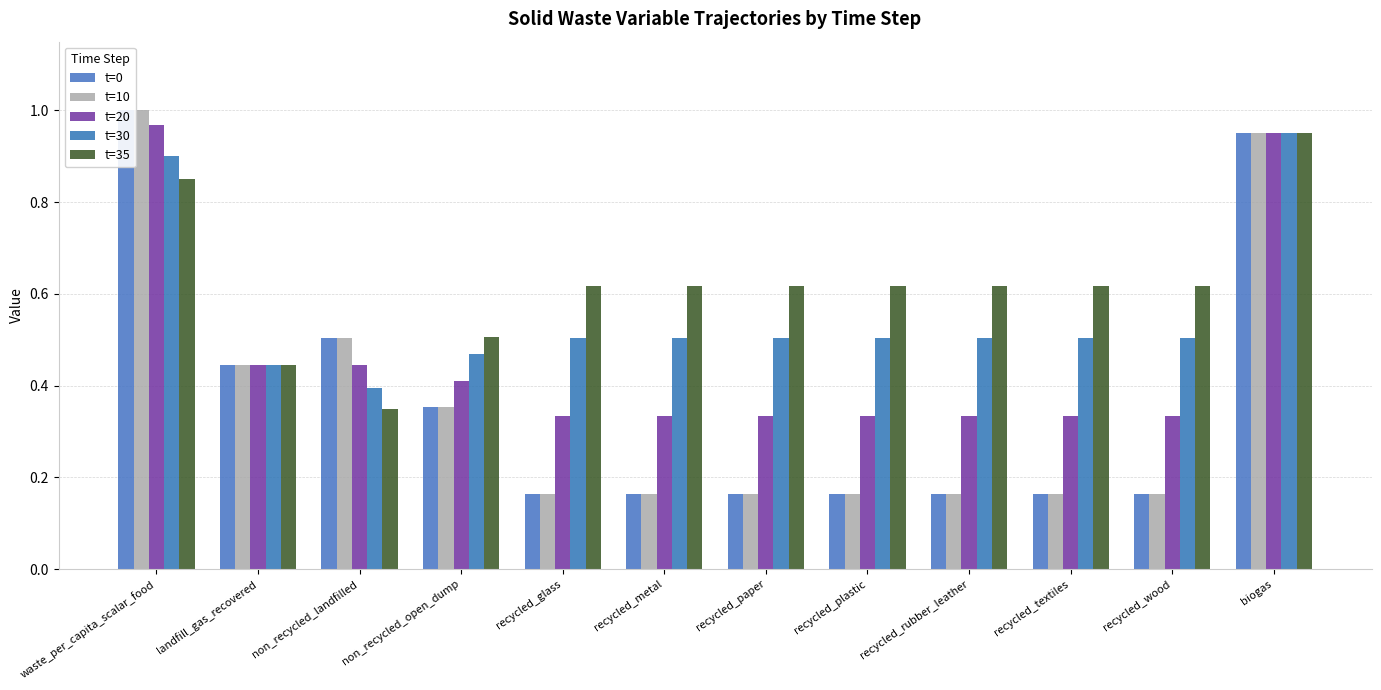

What is the lowest value of the t=30 series?

0.4